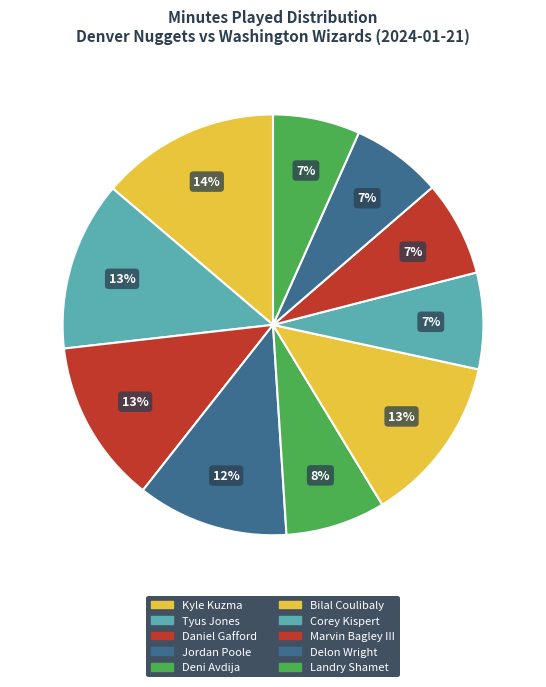

How many slices are in this pie chart?

10